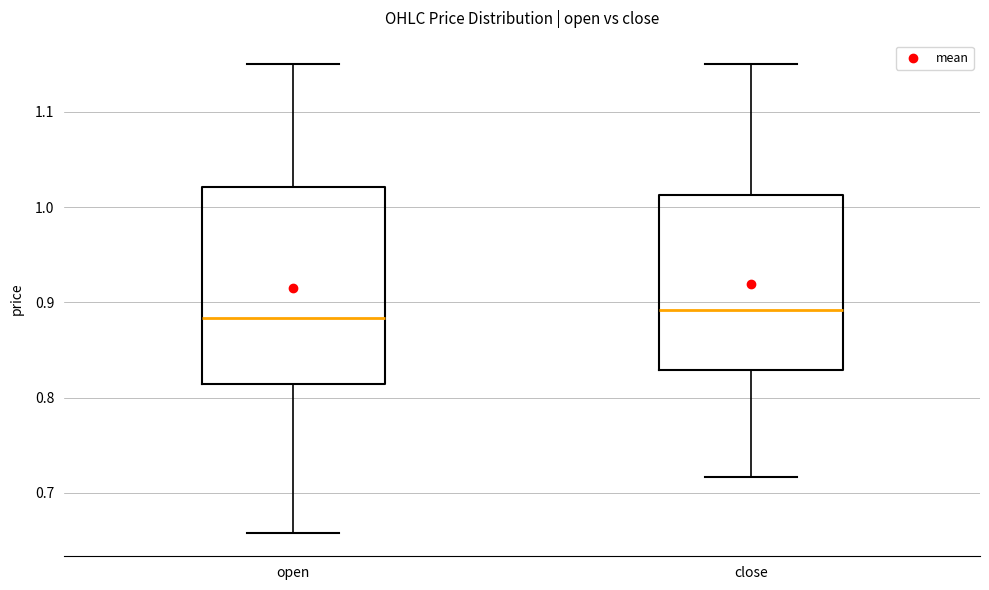

Reading left to right, read every box against the y-axis: the position of its median line, the range the box covers, and the ends of its whiskers. The values are not printed on the chart, so give them approximately, as read against the axis.

open: median 0.88, box 0.81 to 1.02, whiskers 0.66 to 1.15
close: median 0.89, box 0.83 to 1.01, whiskers 0.72 to 1.15